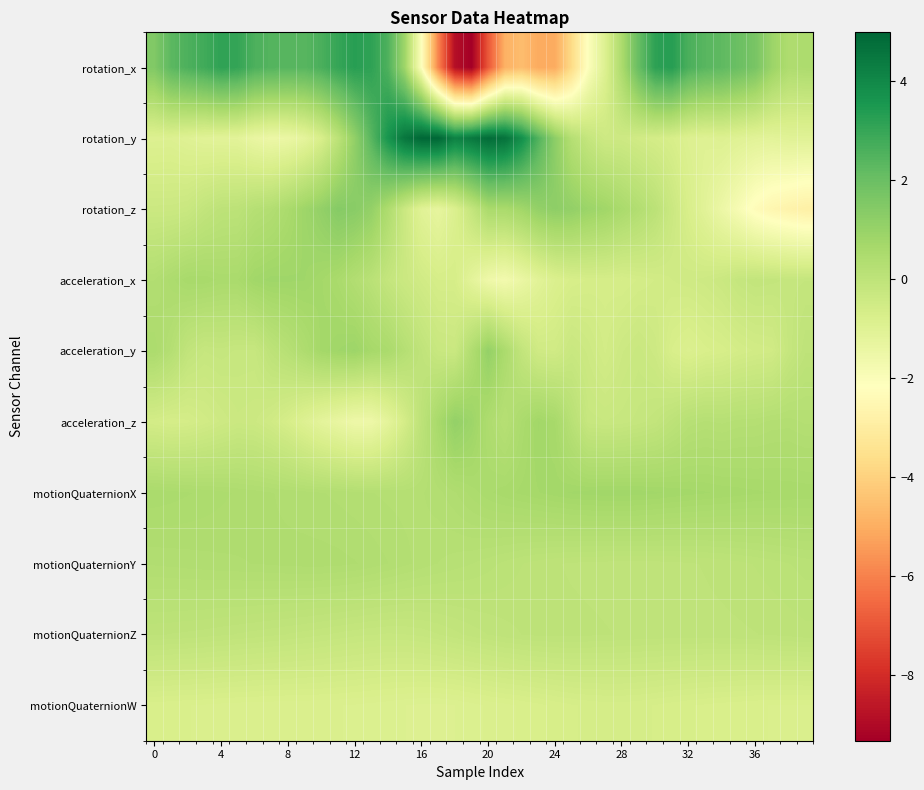

Which series has the largest range (max minus min)?

rotation_x